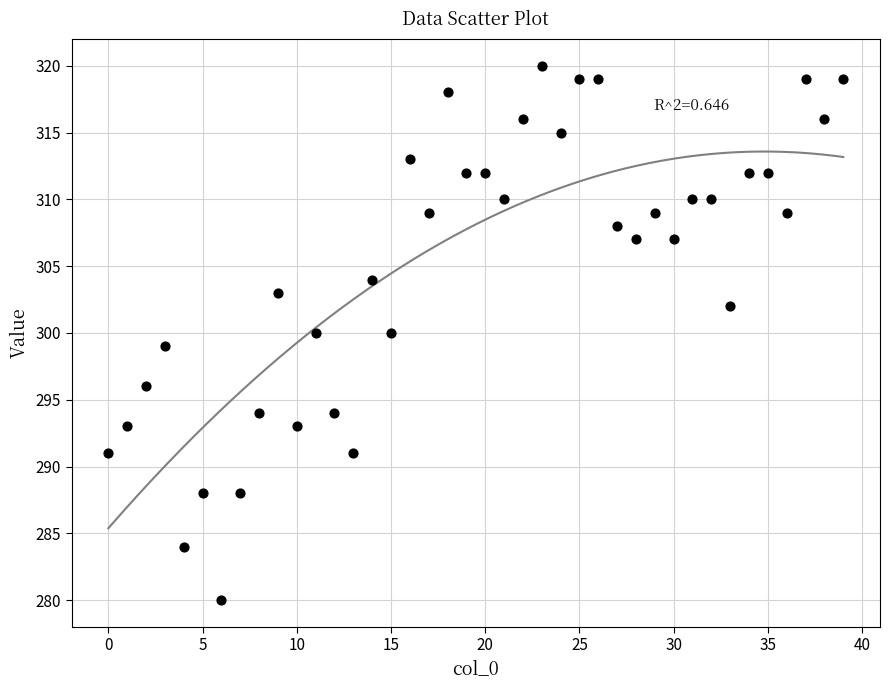

What is the range of Y values (max minus min)?

40